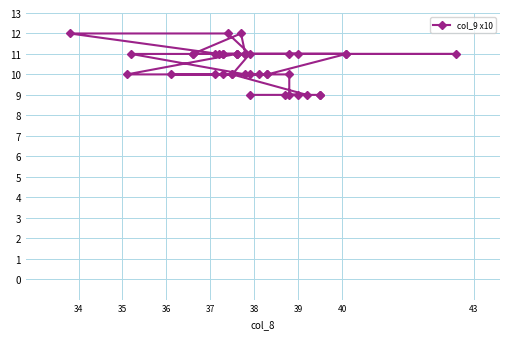

True or false: the data shows 4 at 31.

False